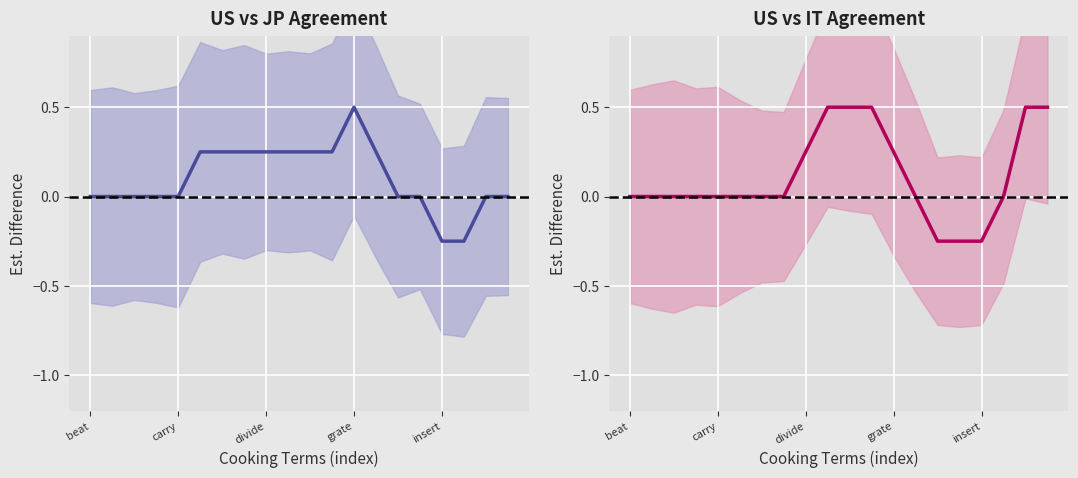

What is the value of the US − IT point at the 13th from the left?

0.2